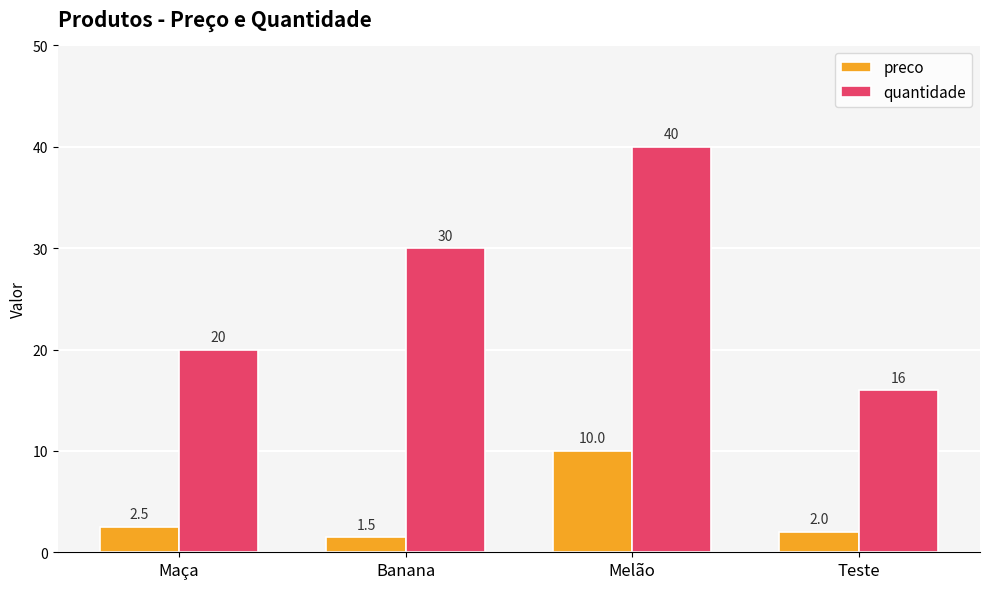

Is the value of preco at Teste greater than the value of quantidade at Melão?

No